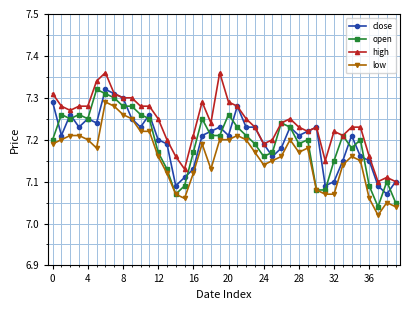

At how many categories does at least one series exceed 7?

40